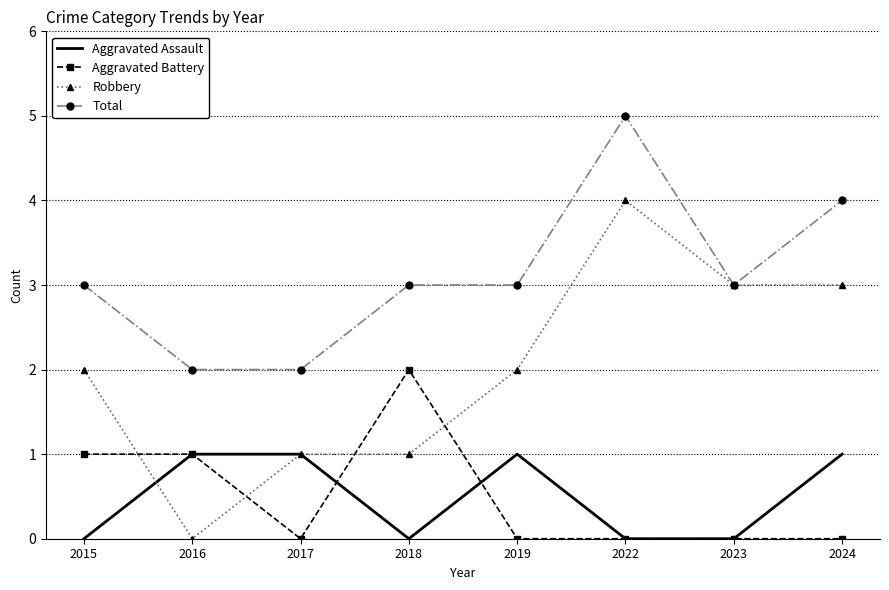

Which series has the largest total across all categories?

Total